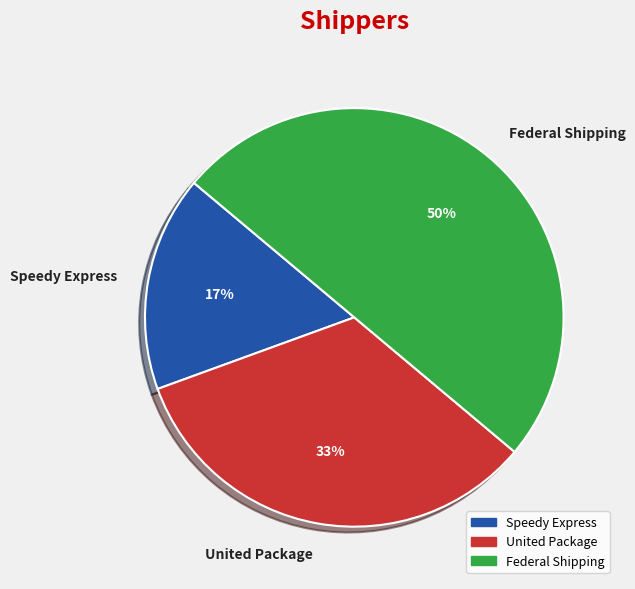

Rank the categories by value from highest to lowest.

Federal Shipping, United Package, Speedy Express